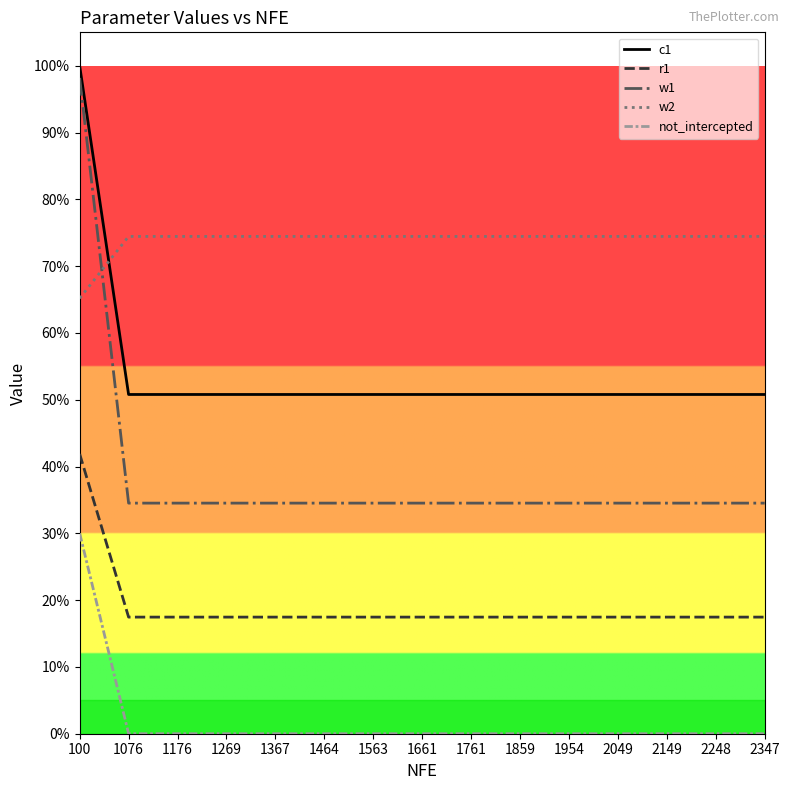

True or false: r1 and not_intercepted cross at least once.

False